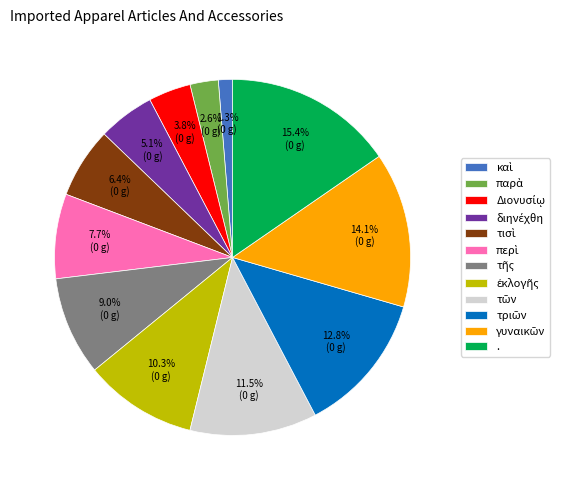

How many segments does this pie chart have?

12